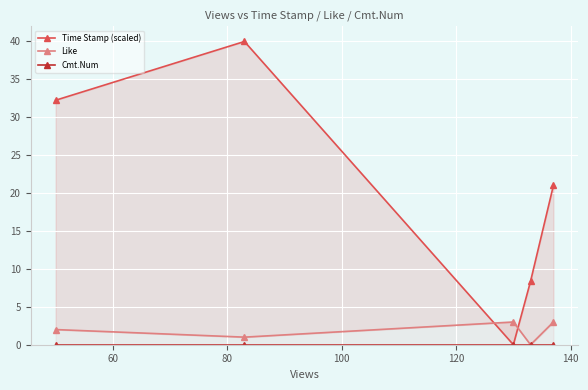

Is this an area chart (filled region under the line)?

No